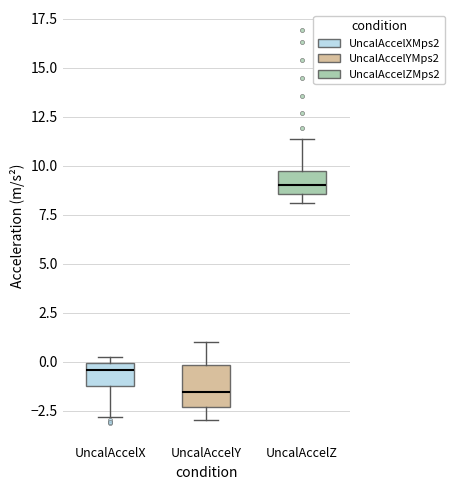

Where is the lower edge of the box for UncalAccelZ on the y-axis? The values are not printed on the chart, so give them approximately, as read against the axis.

8.5